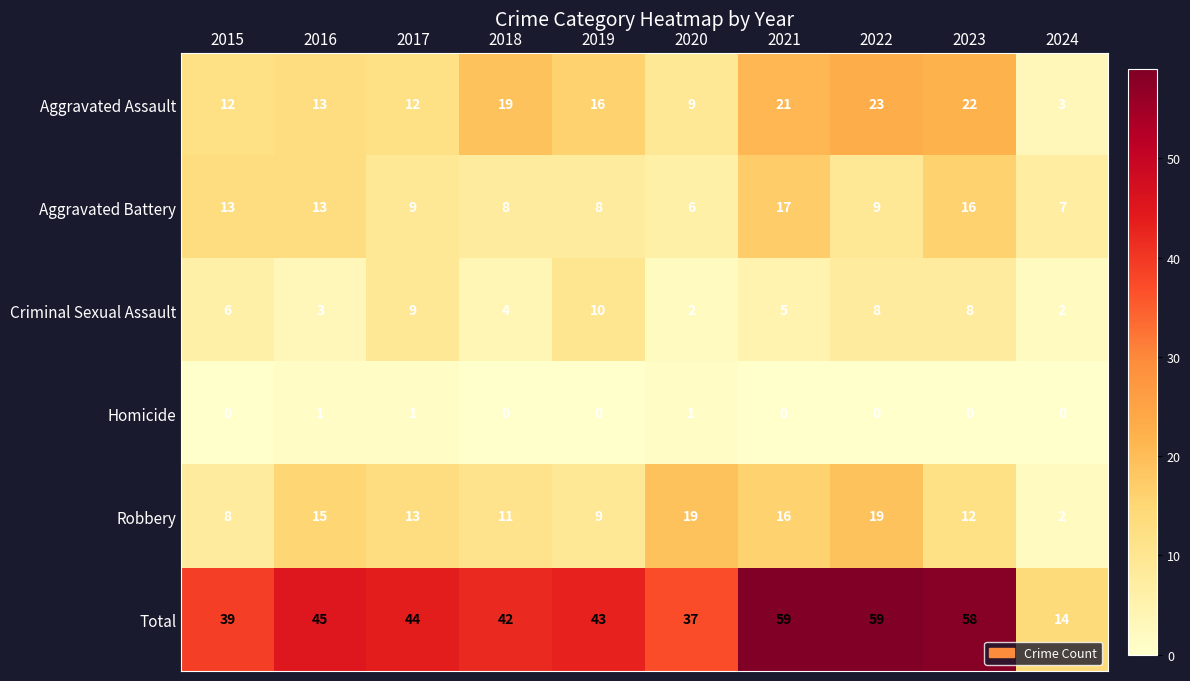

Which series has the largest total across all categories?

Total